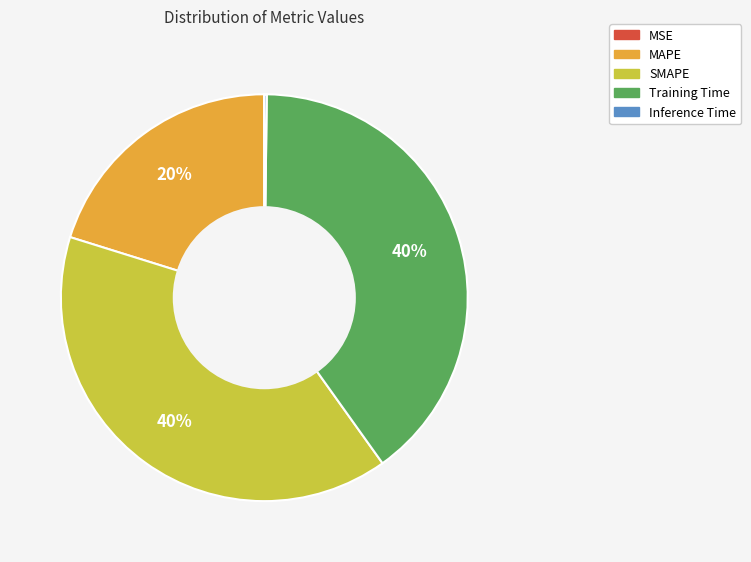

To the nearest percent, what portion does Training Time represent?

40%